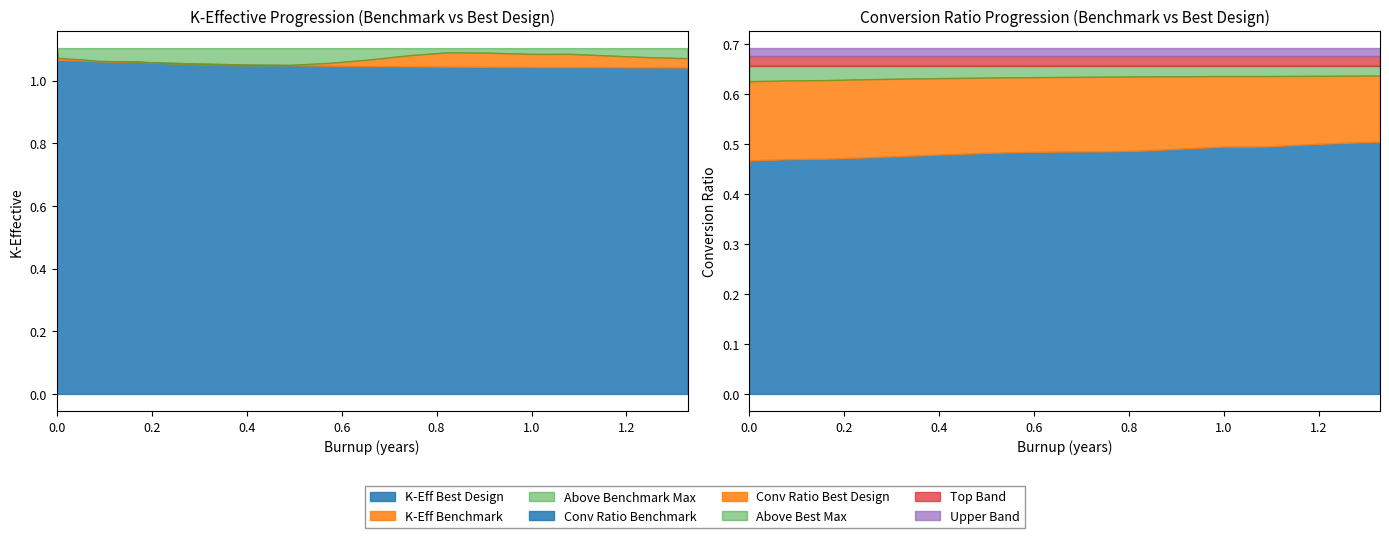

What is the total value across all series at 14?

3.3